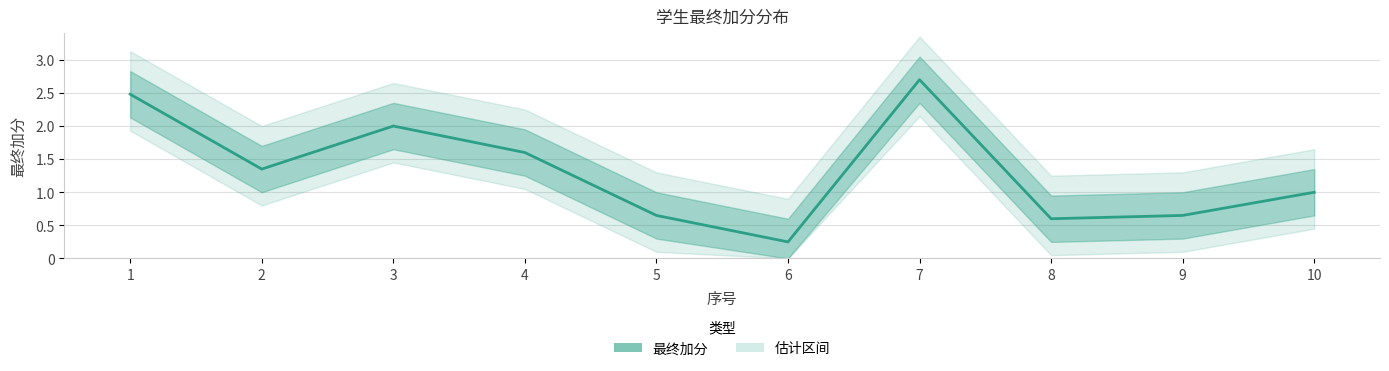

True or false: the data shows 0.8 at 2.

False